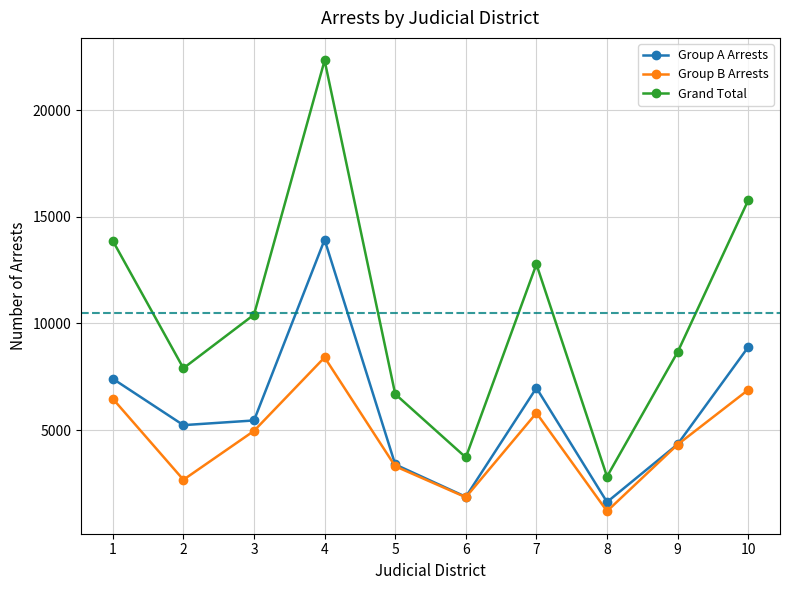

What is the minimum value for Group A Arrests?

1624